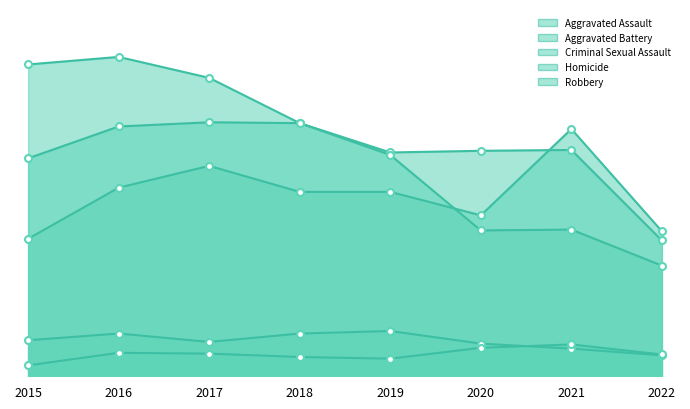

What is the sum of the Aggravated Assault values at 2015 and 2019?

384